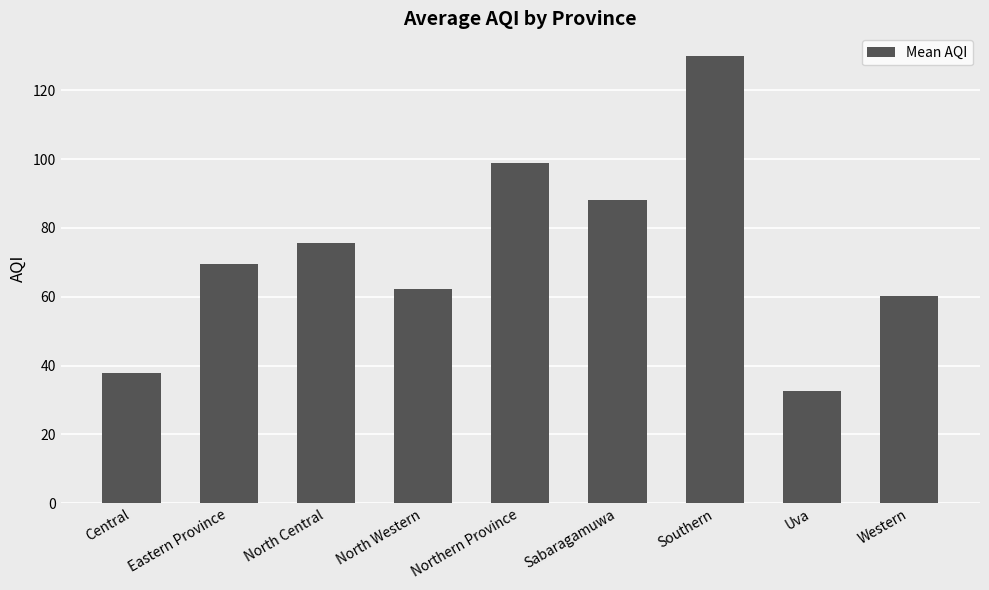

Which has a higher value, Central or Sabaragamuwa?

Sabaragamuwa